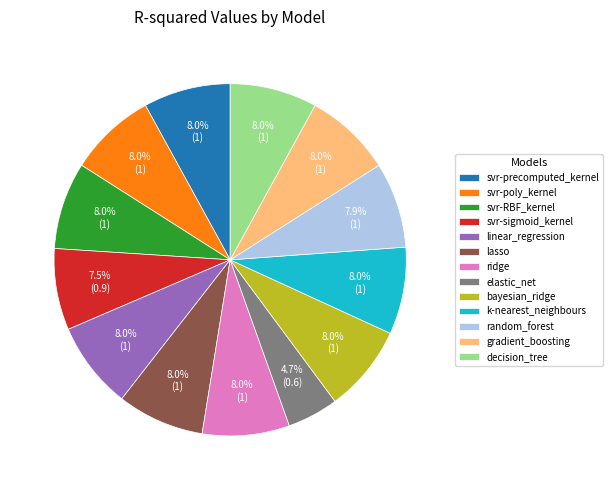

To the nearest percent, what is the average slice percentage?

8%